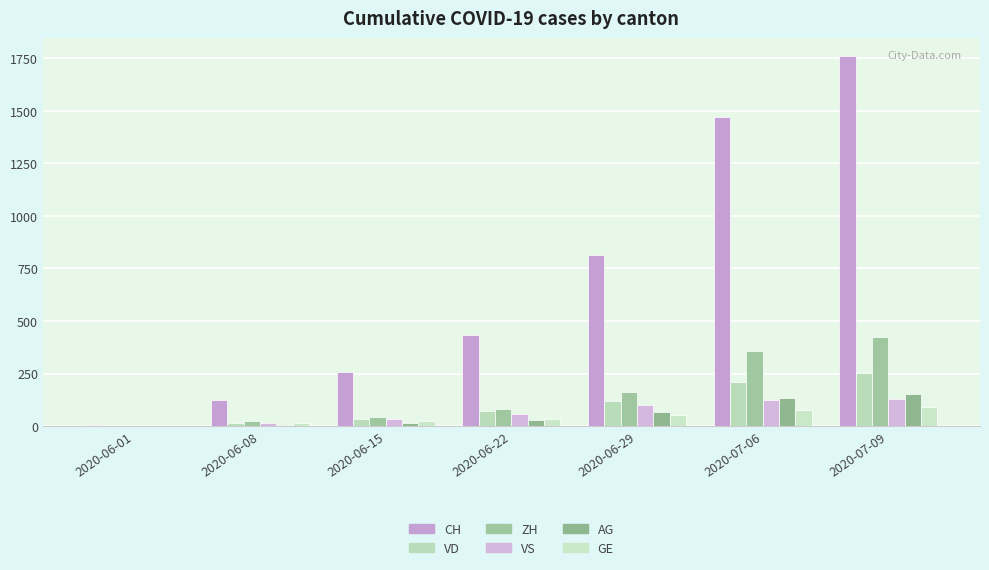

Is it true that VS equals 128 at 2020-07-09?

True